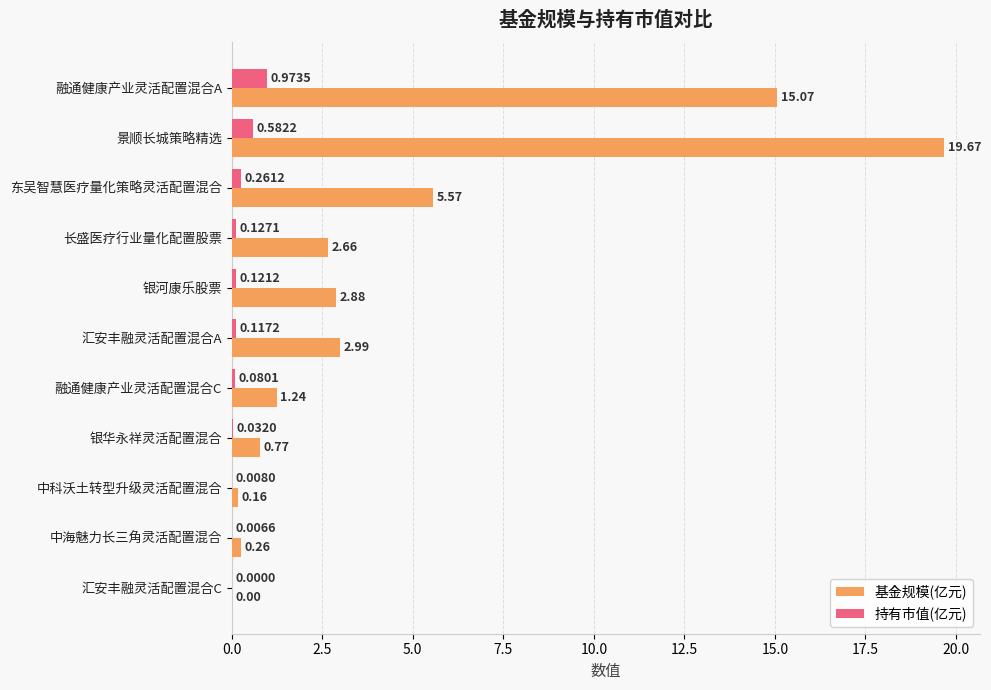

Which category has the highest value across all series?

景顺长城策略精选